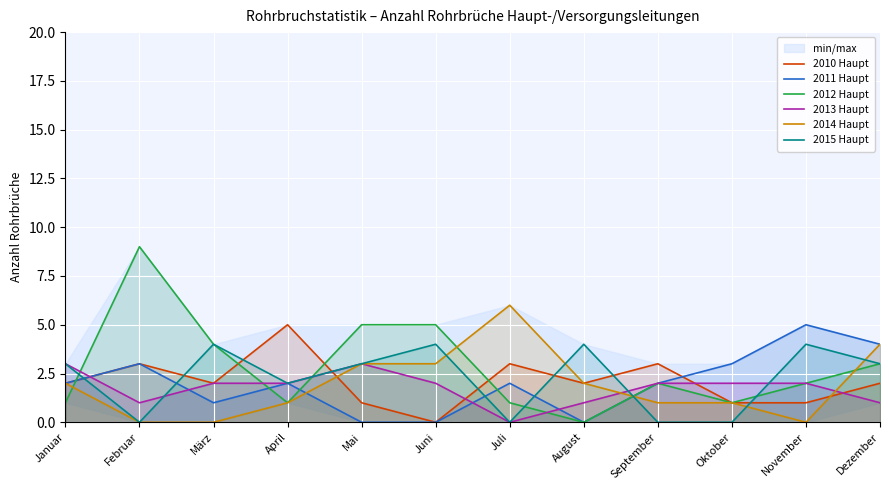

Which series ends up on top after the final intersection of 2011 Haupt and 2015 Haupt?

2011 Haupt